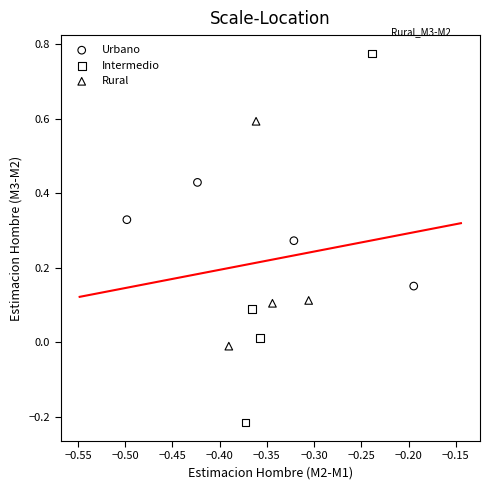

Which series contains the highest Y value?

Intermedio